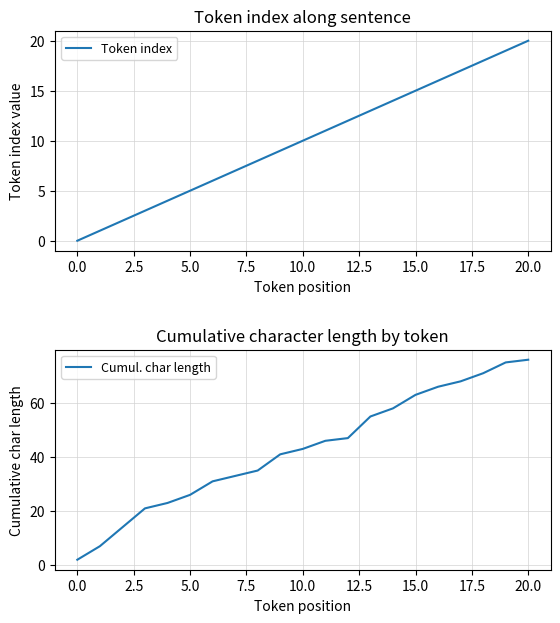

What is the average value of the Cumul. char length series?

43